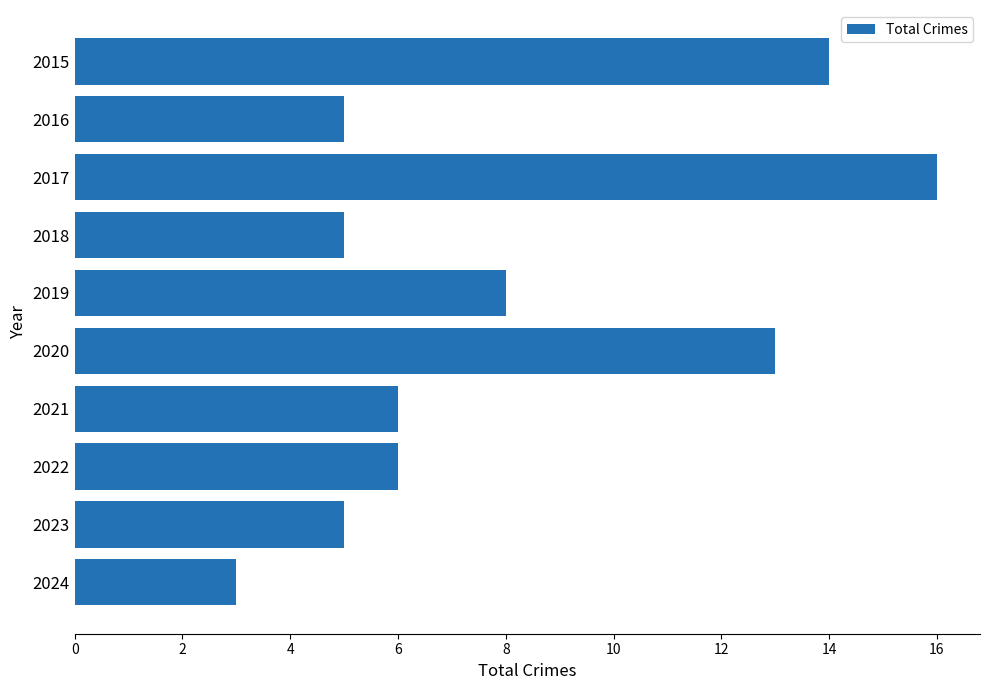

Reading top to bottom, extract all data points from this chart.

14	5	16	5	8	13	6	6	5	3